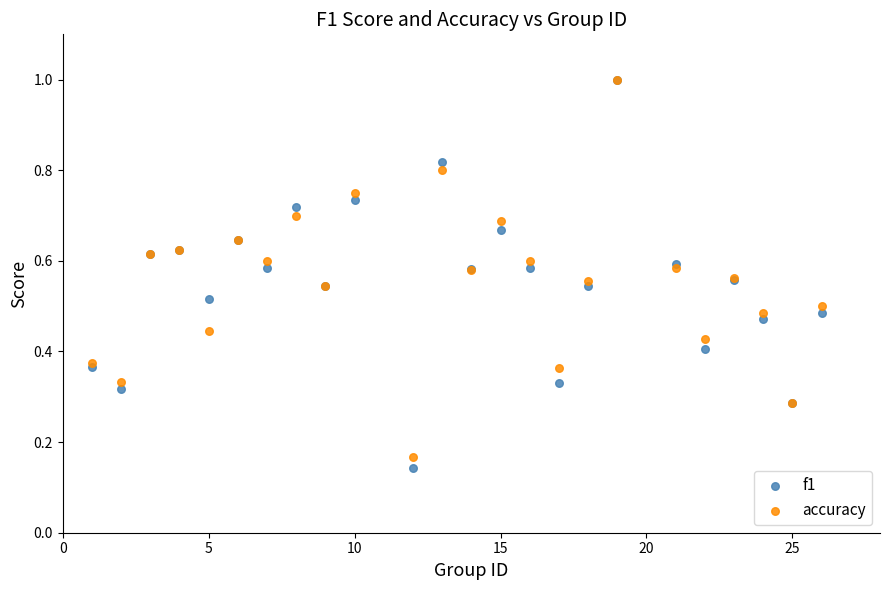

What are all the series names shown in the legend?

f1, accuracy